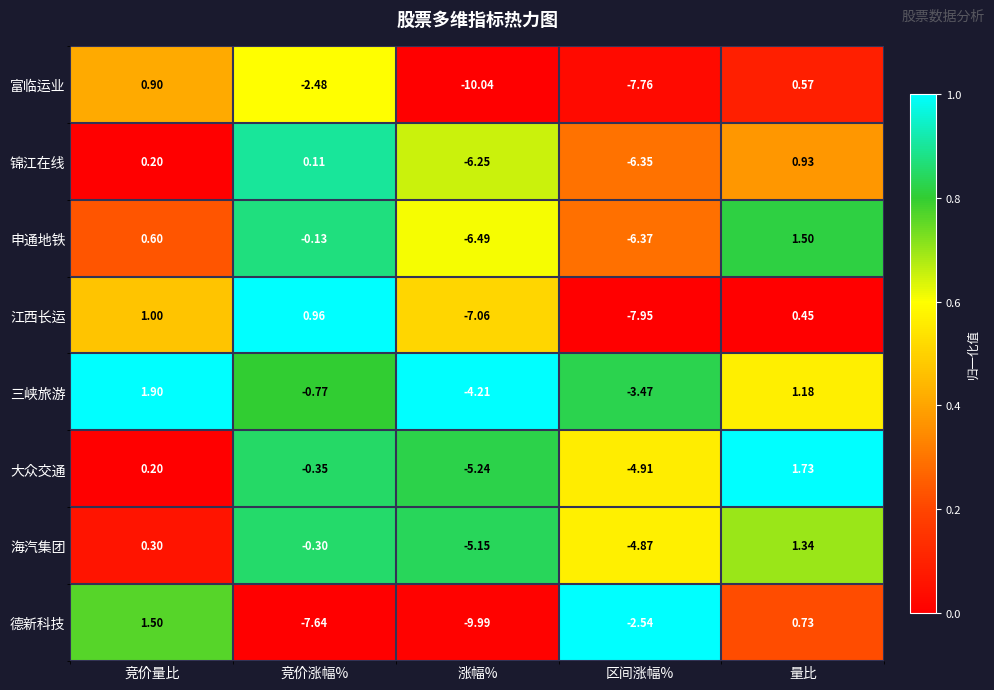

Rank the series at 量比 from lowest to highest value.

江西长运, 富临运业, 德新科技, 锦江在线, 三峡旅游, 海汽集团, 申通地铁, 大众交通